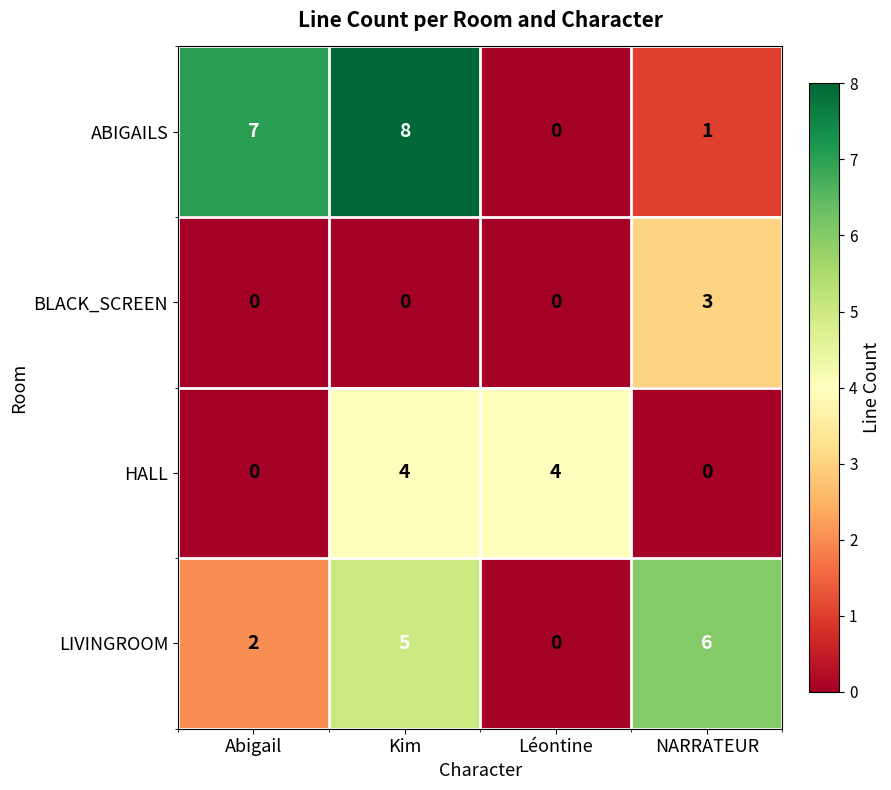

Reading left to right, transcribe all the data shown in this chart.

ABIGAILS: 7	8	0	1
BLACK_SCREEN: 0	0	0	3
HALL: 0	4	4	0
LIVINGROOM: 2	5	0	6